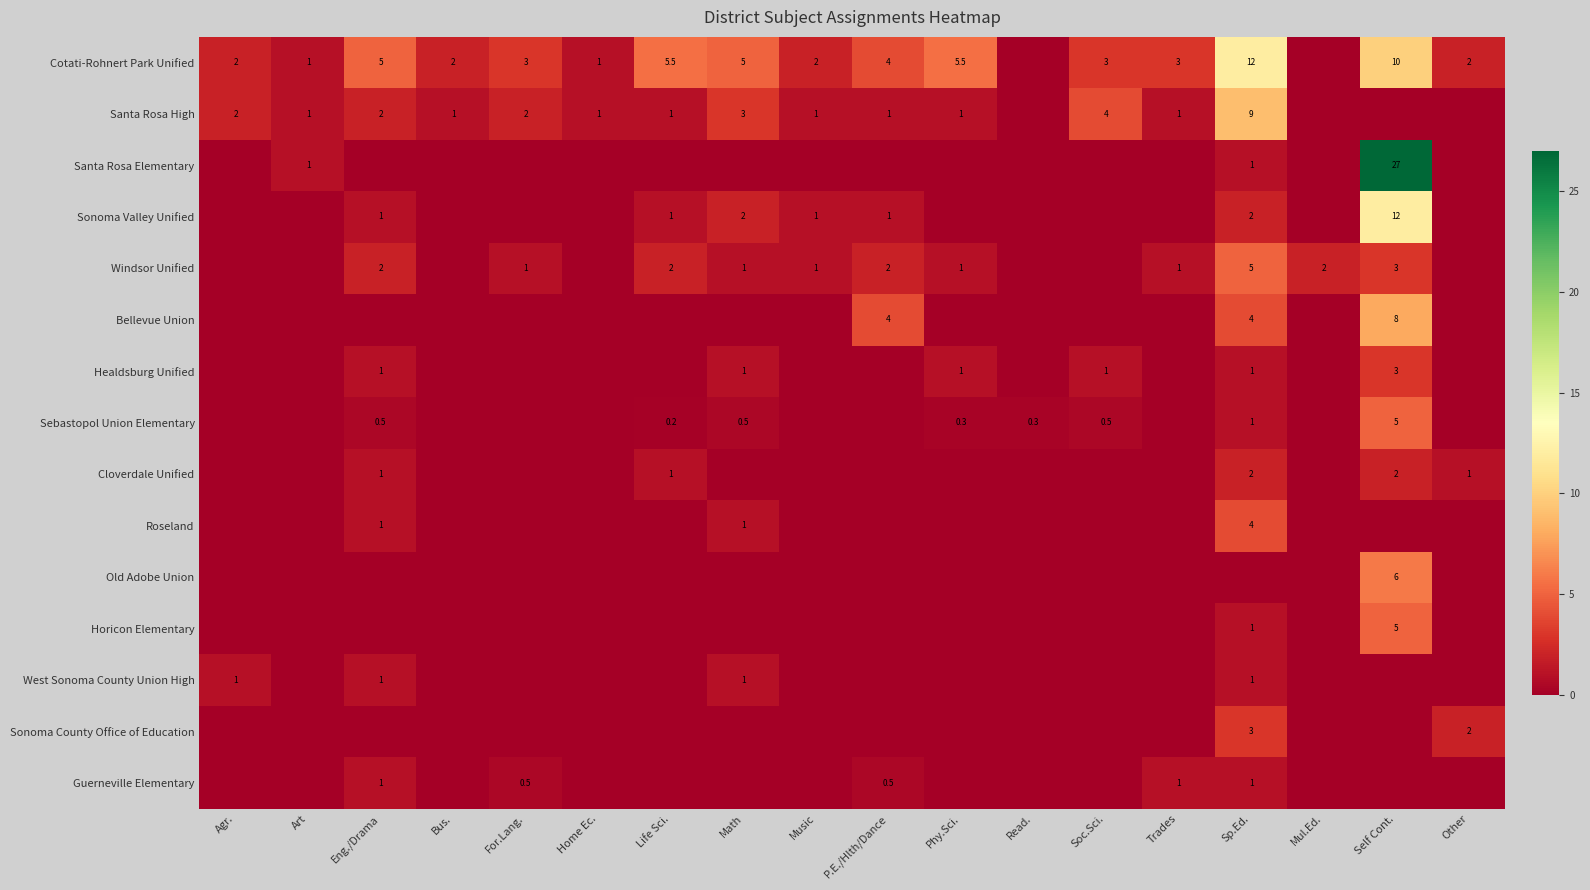

The Bellevue Union series shows 1.6 at Sp.Ed.. True or false?

False